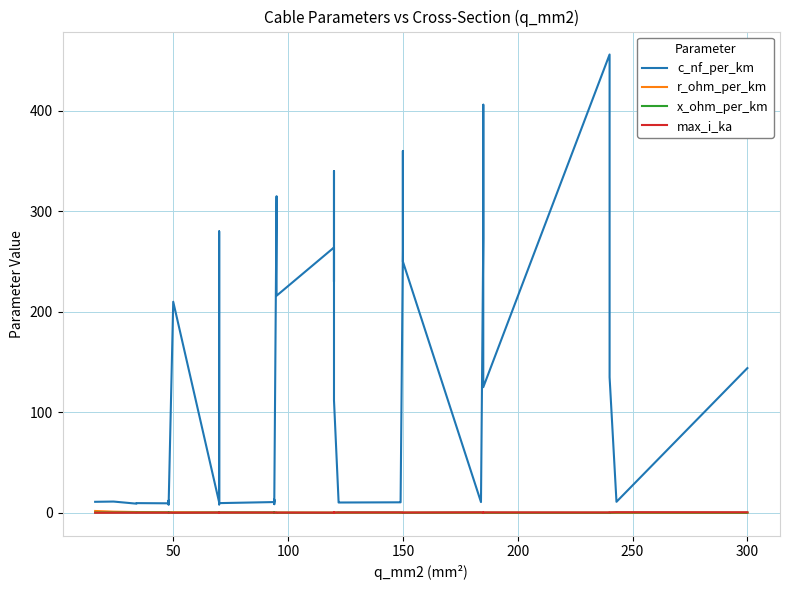

True or false: max_i_ka has a value of 0.2 at 36.

False